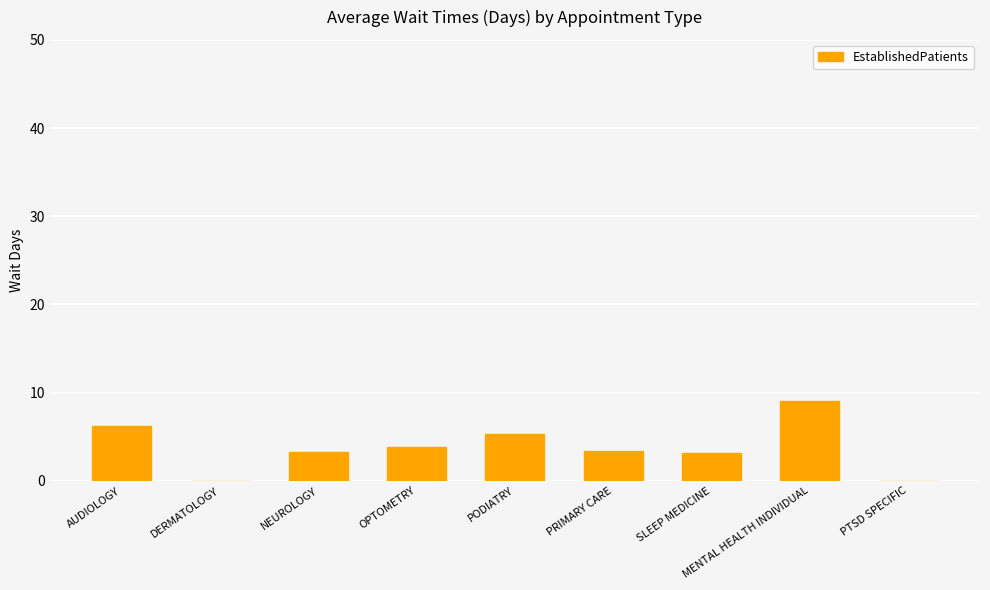

The chart shows a value of 9.0 at PODIATRY. True or false?

False